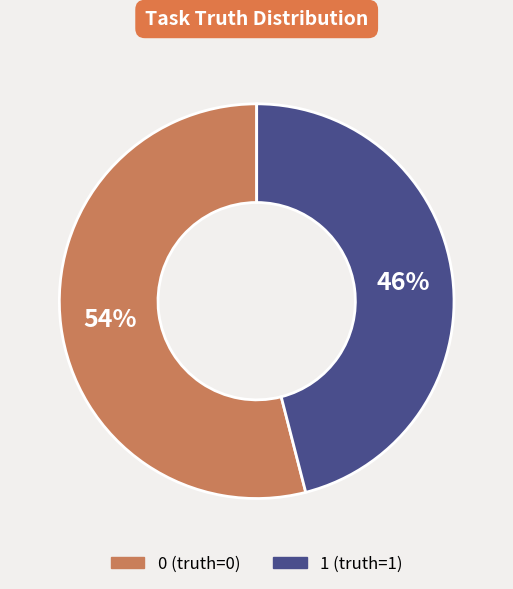

To the nearest percent, what is the average slice percentage?

50%